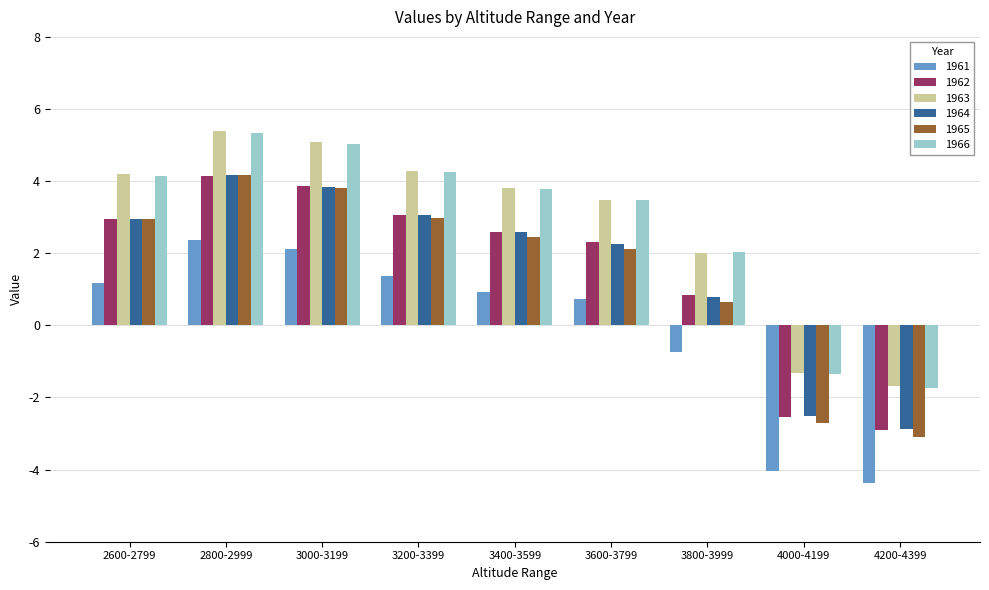

At how many categories does at least one series exceed -3?

9